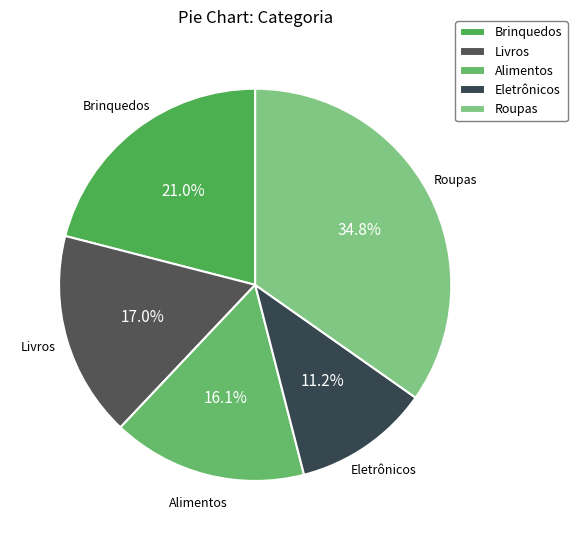

Is it true that Roupas is 27% of the pie?

False